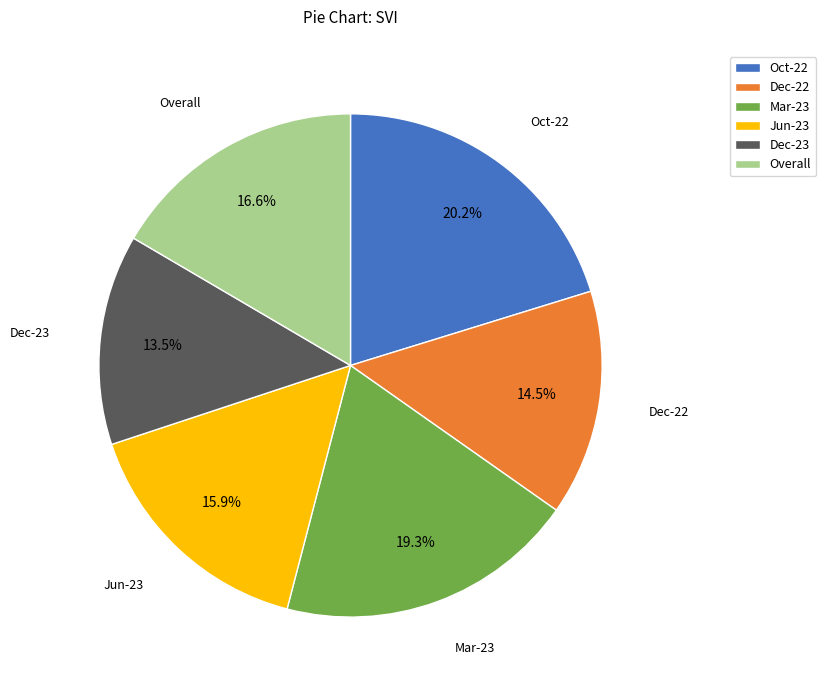

Combined, what portion of the pie is Dec-22 and Dec-23?

28.0%